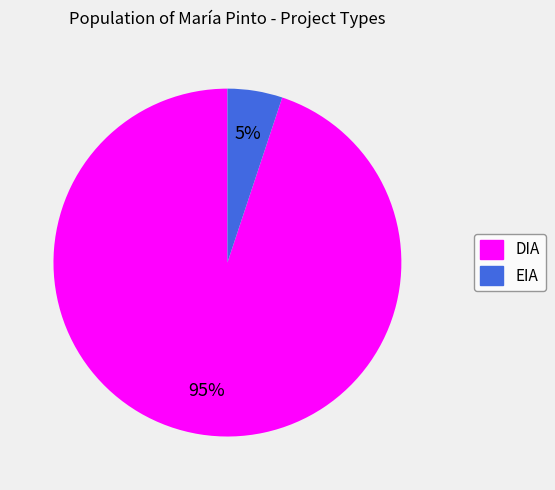

Does EIA account for over 50% of the chart?

No